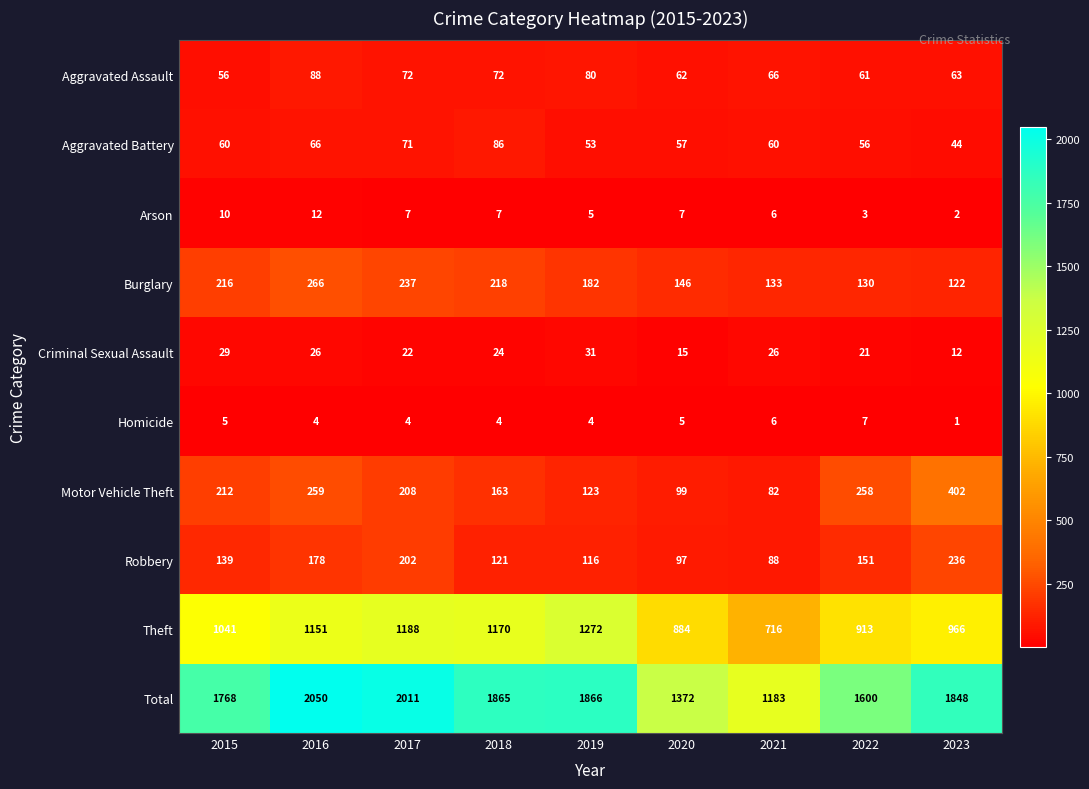

How many distinct data groups are displayed?

10